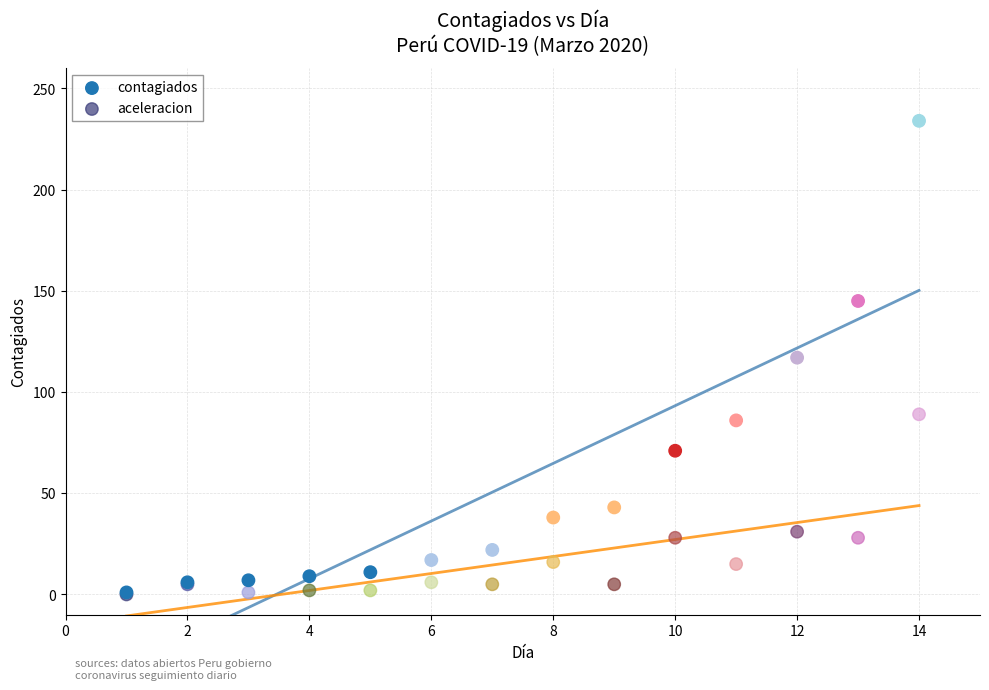

Which series has the largest Y range (max minus min)?

contagiados